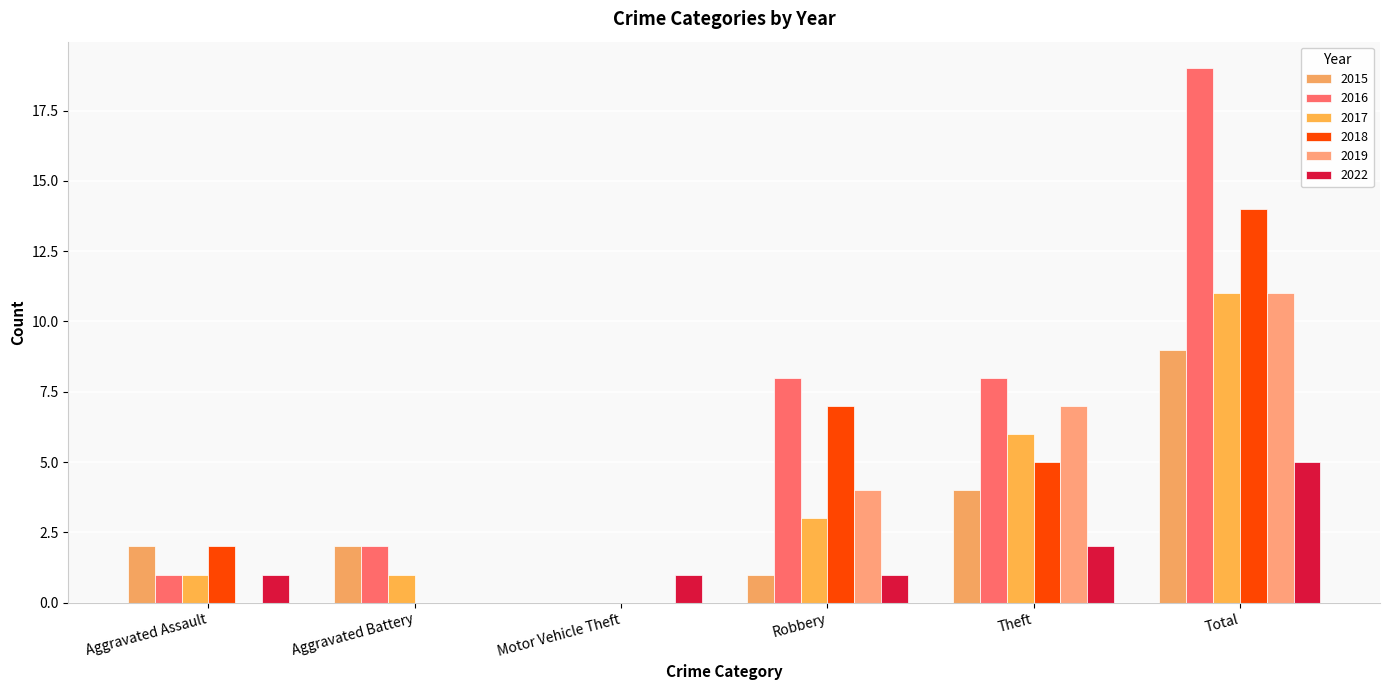

Read the 2017 value at Aggravated Battery.

1